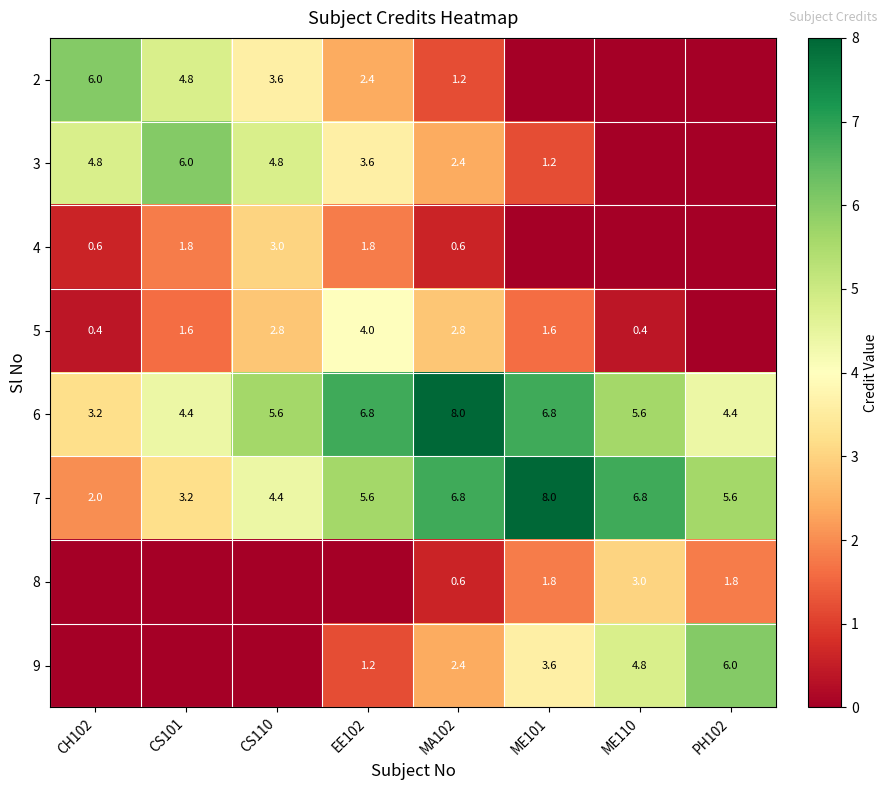

True or false: 7 has a value of 3.2 at CS101.

True